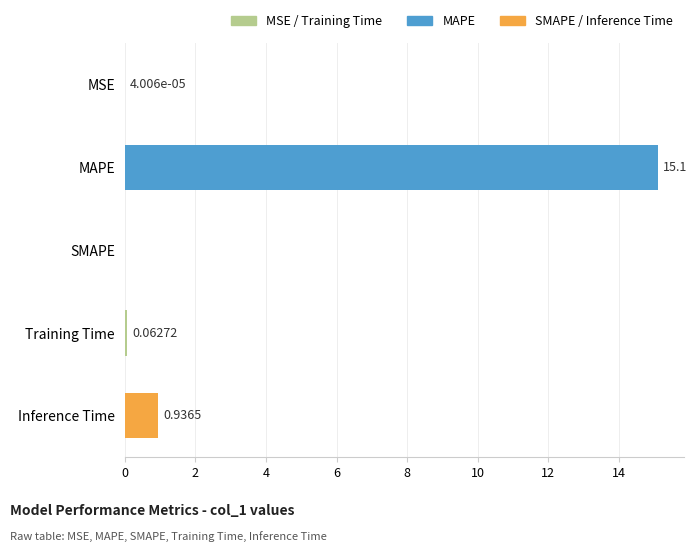

Where is the data nearest to the value 7?

Inference Time